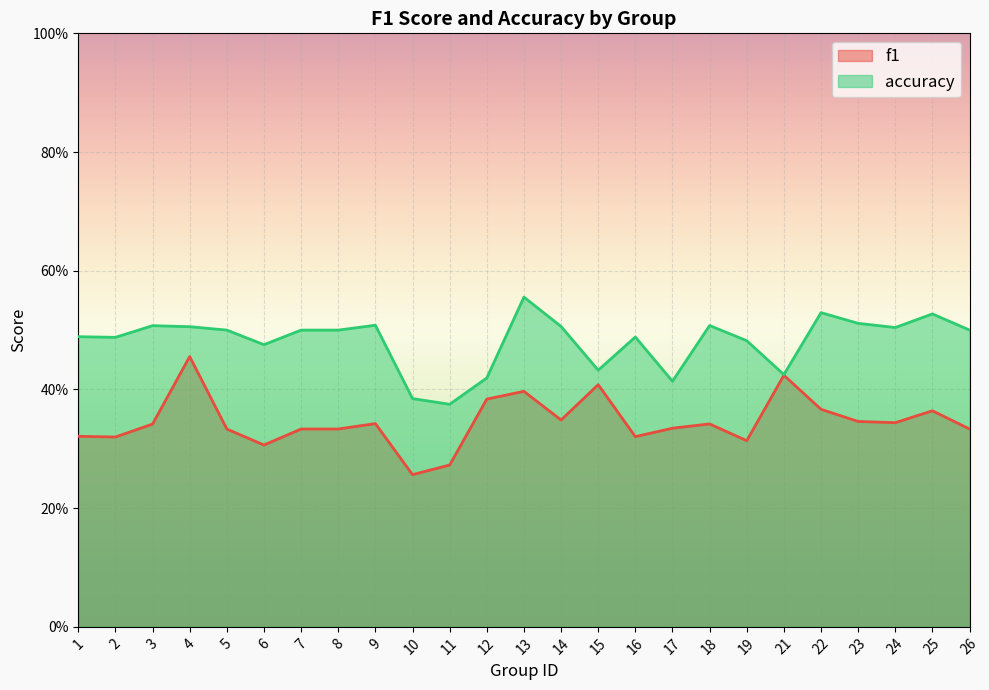

Which has a higher value, 19 or 1?

1